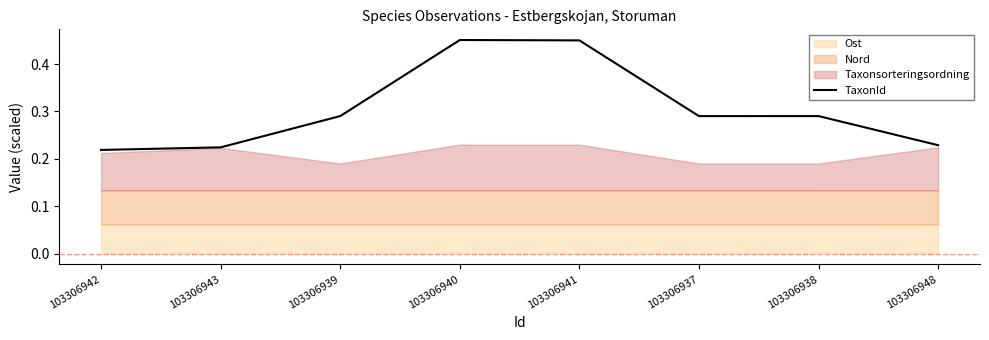

Where is the first local maximum?

103306940